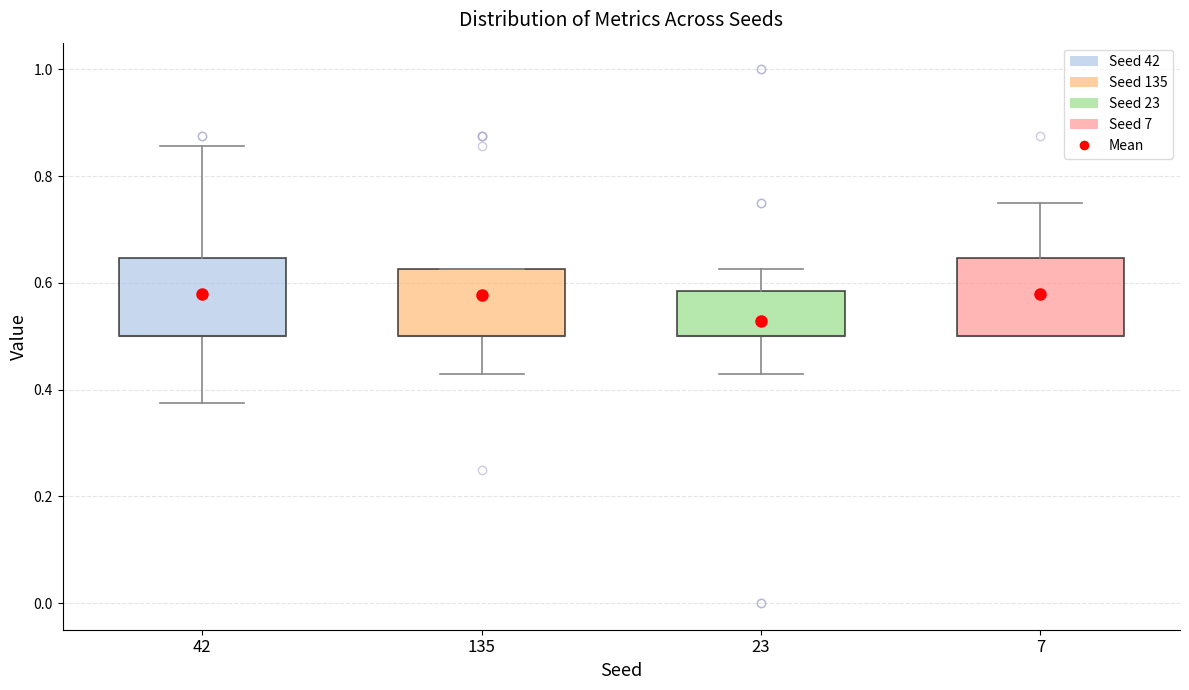

Where is the lower edge of the box at x = 7 on the y-axis? The values are not printed on the chart, so give them approximately, as read against the axis.

0.50